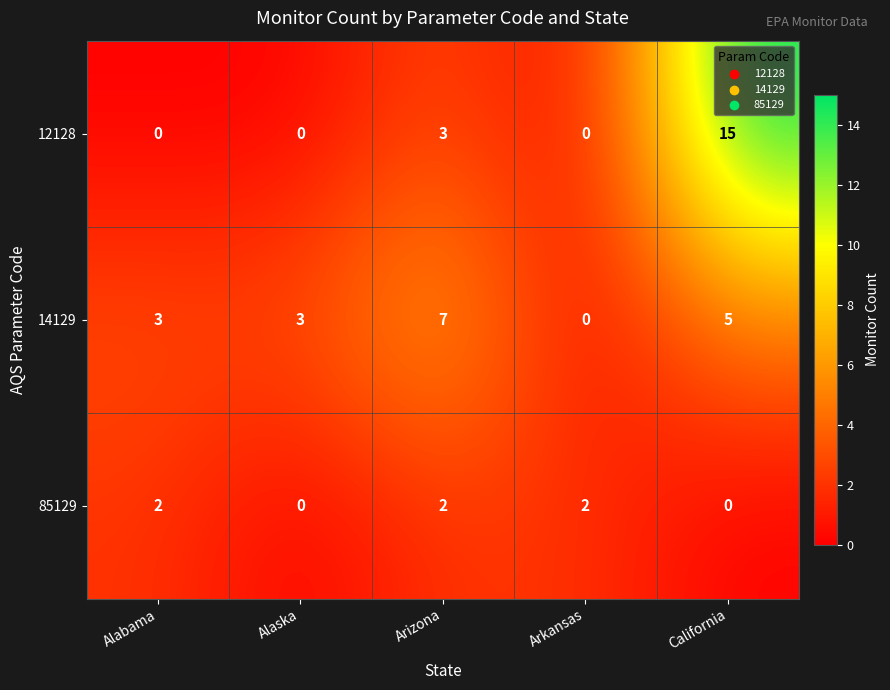

Which label corresponds to the largest value in the chart?

California